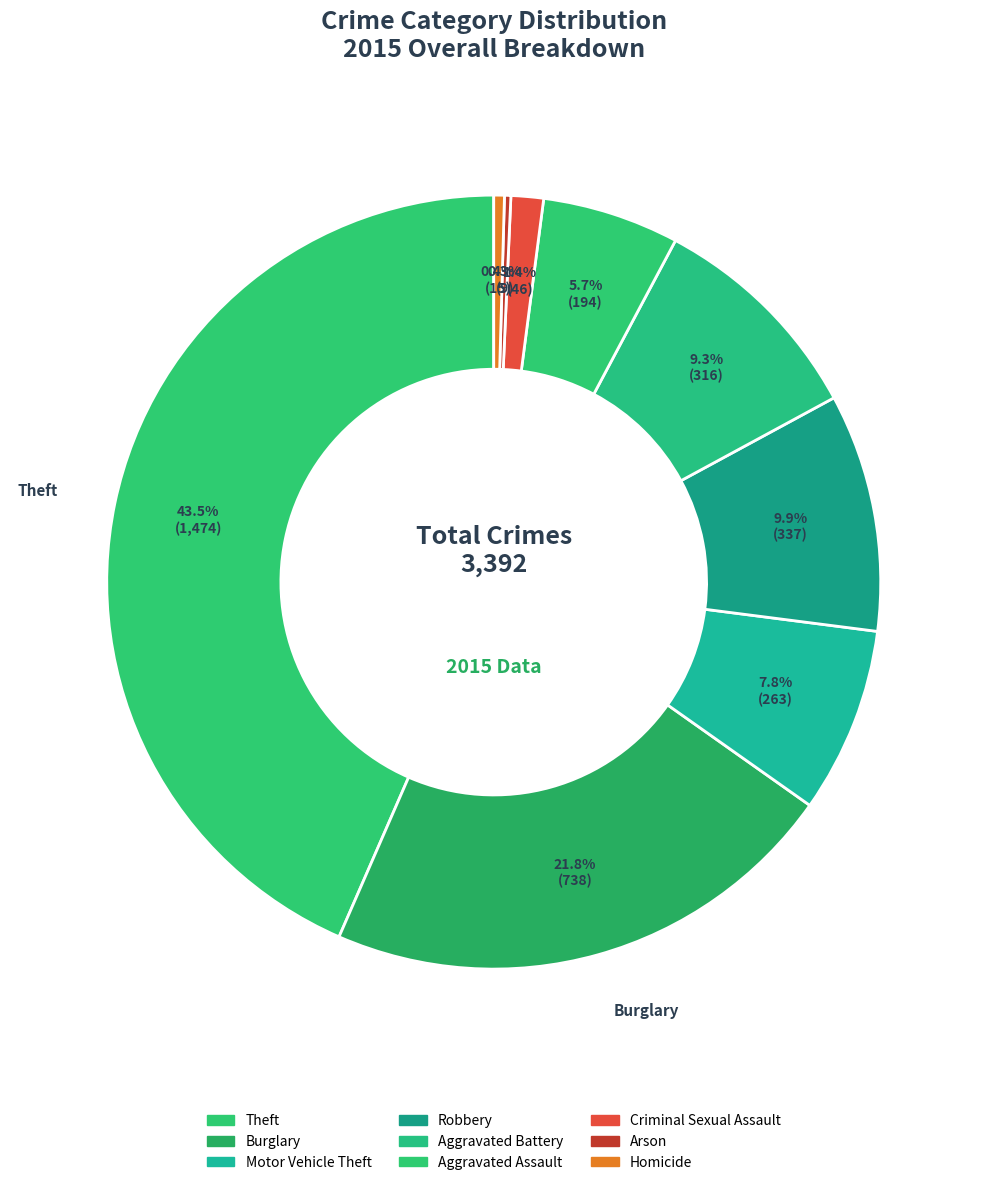

Rank the categories by value from lowest to highest.

Arson, Homicide, Criminal Sexual Assault, Aggravated Assault, Motor Vehicle Theft, Aggravated Battery, Robbery, Burglary, Theft